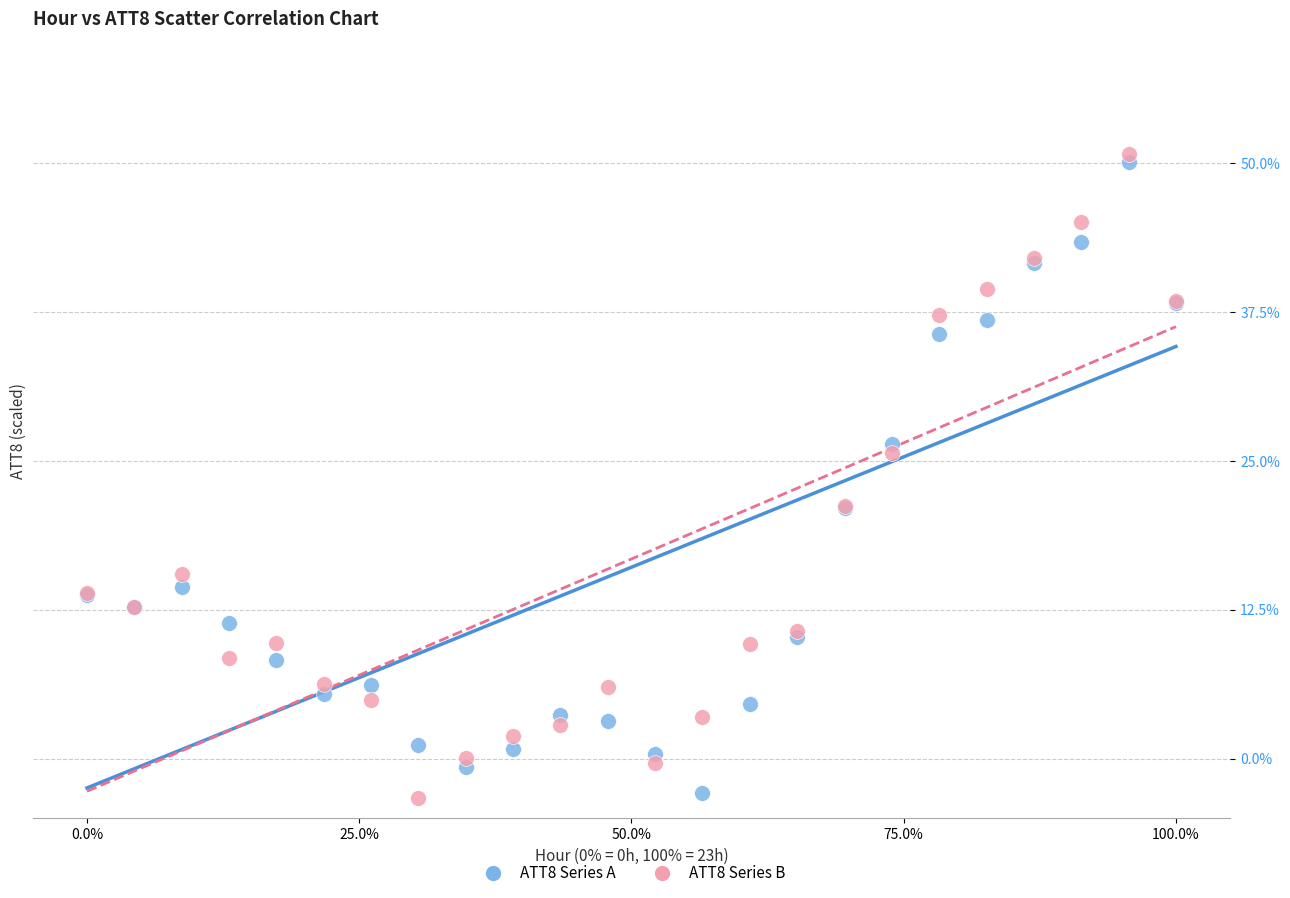

What is the X range (max minus min) for the scatter plot?

100.0